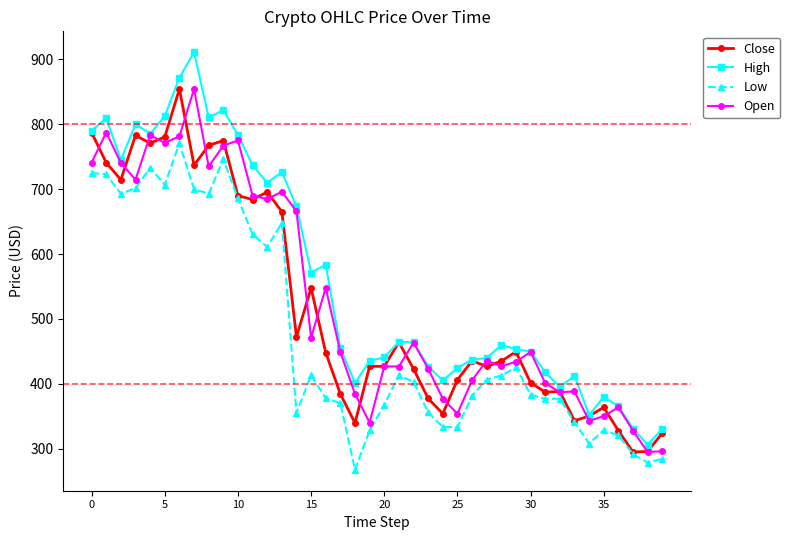

What is the value of the Low point at the 36th from the left?

328.8